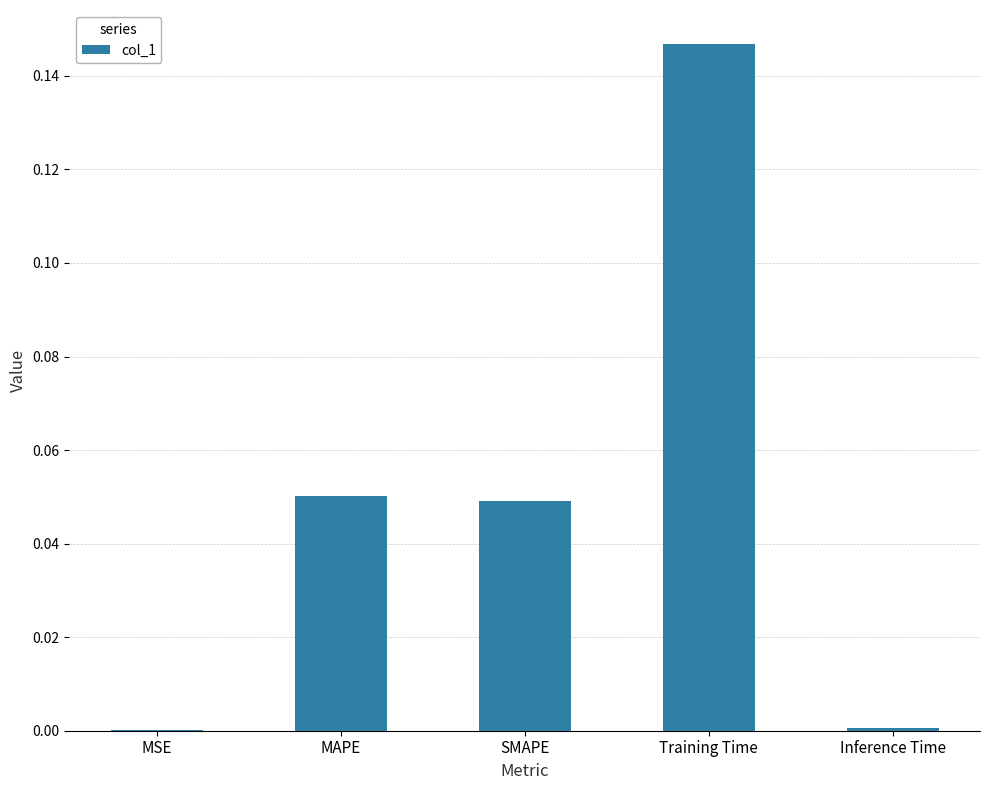

The value at SMAPE is 0.1. True or false?

False